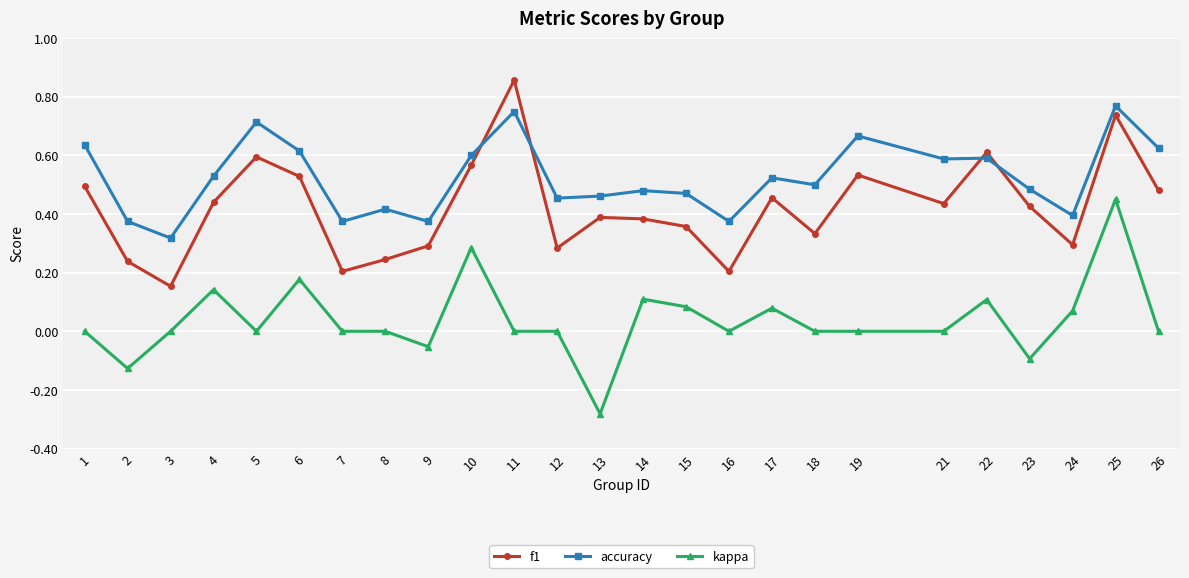

At which label is f1 closest to 0?

3